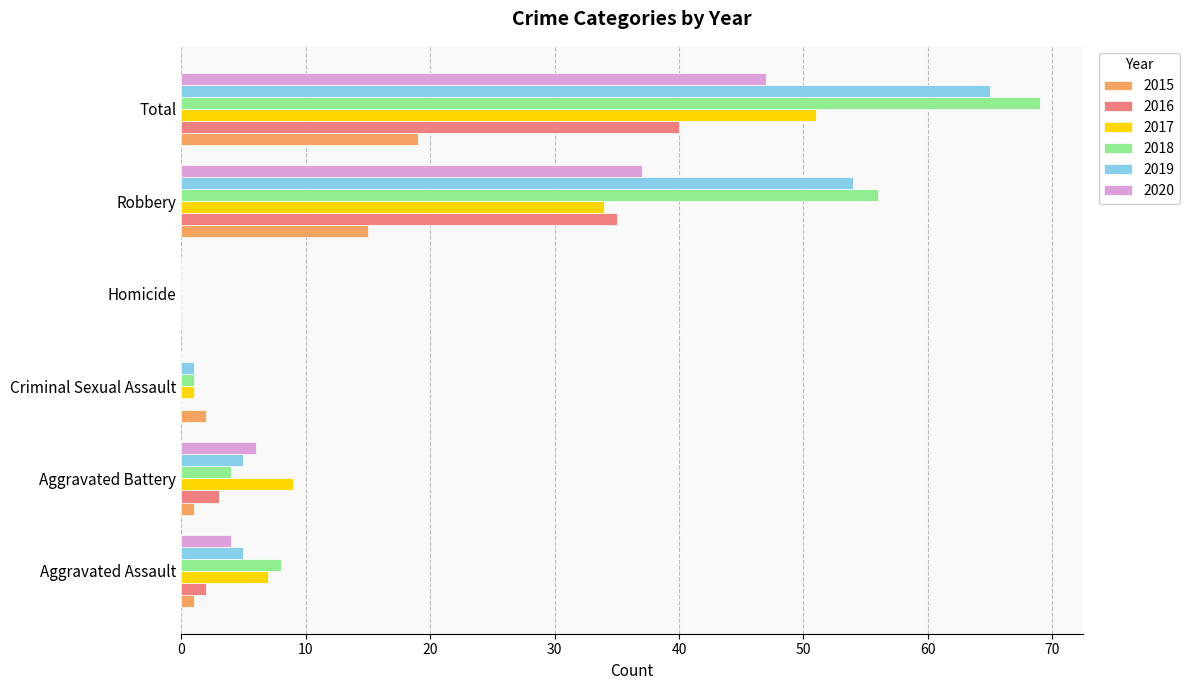

True or false: 2017 has a value of 0 at Homicide.

True